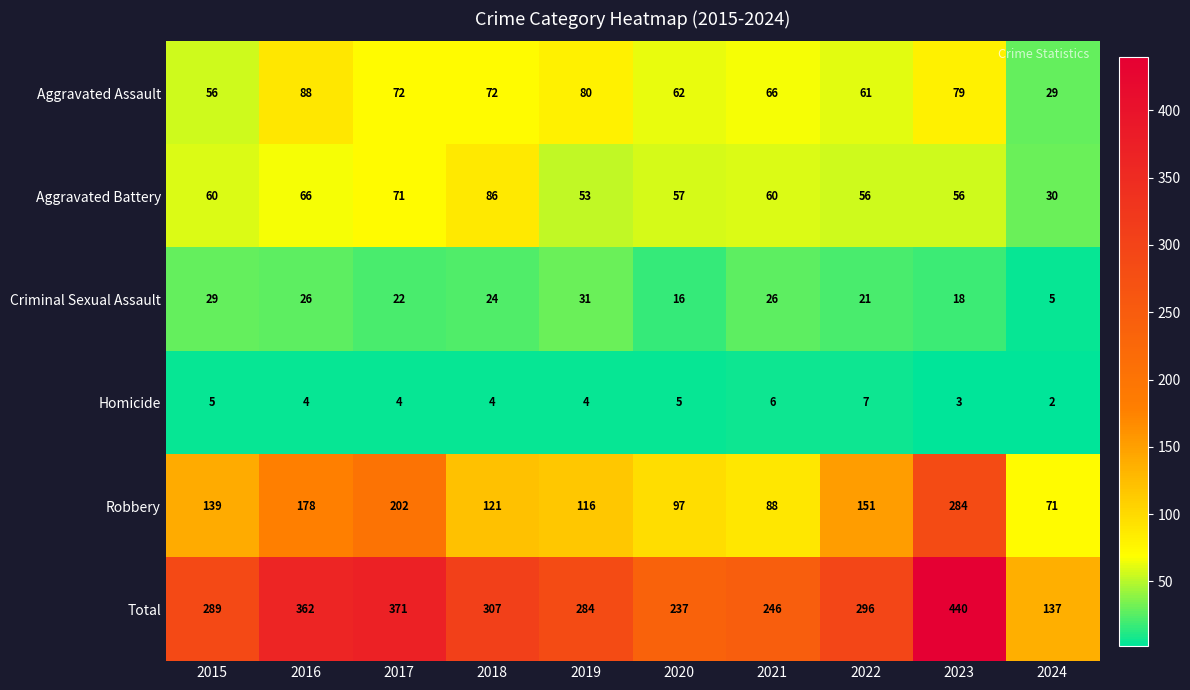

Which label corresponds to the smallest value in the chart?

2024